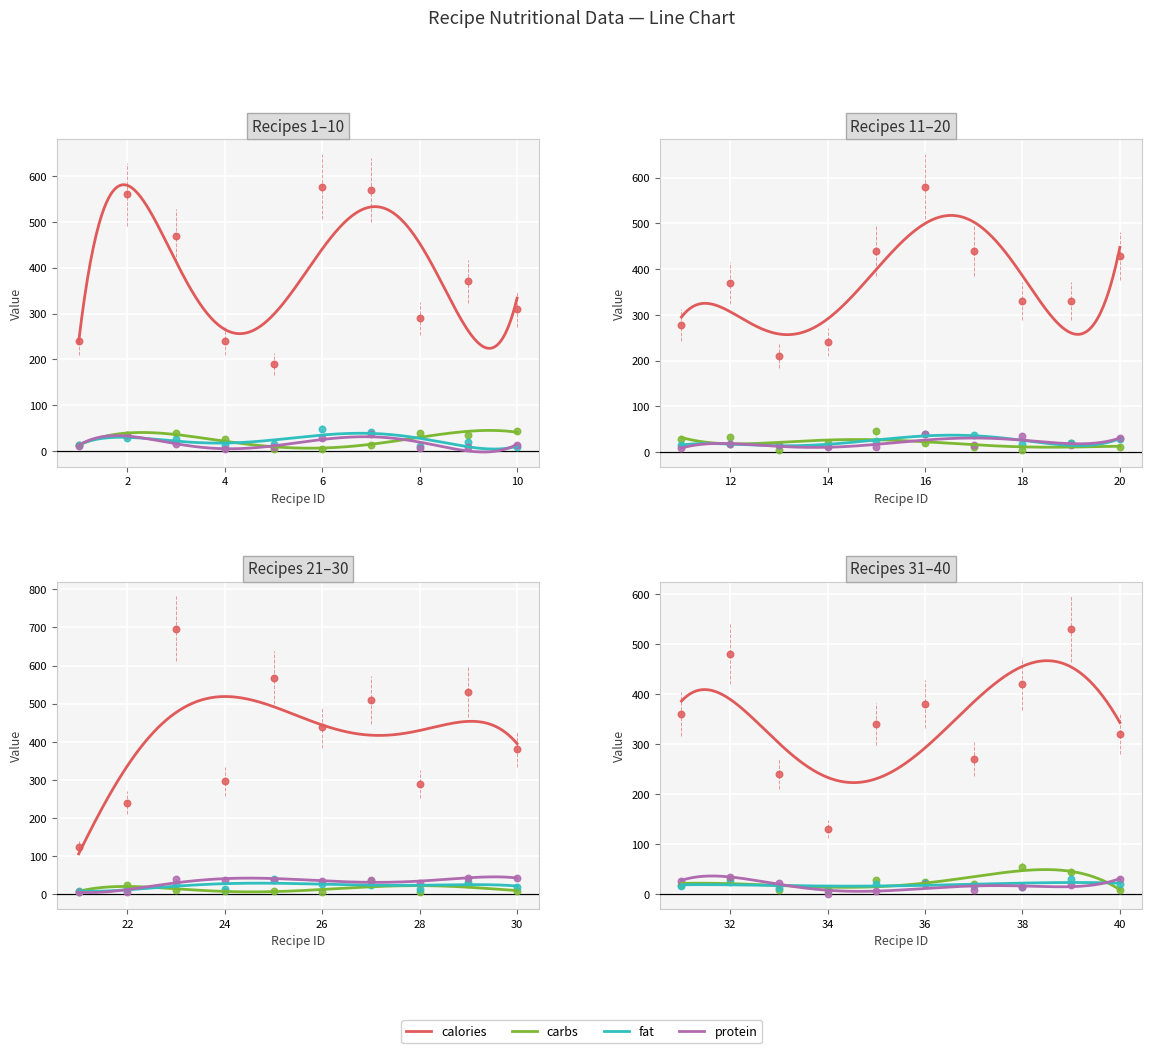

What is the total value across all series at 13?

245.0